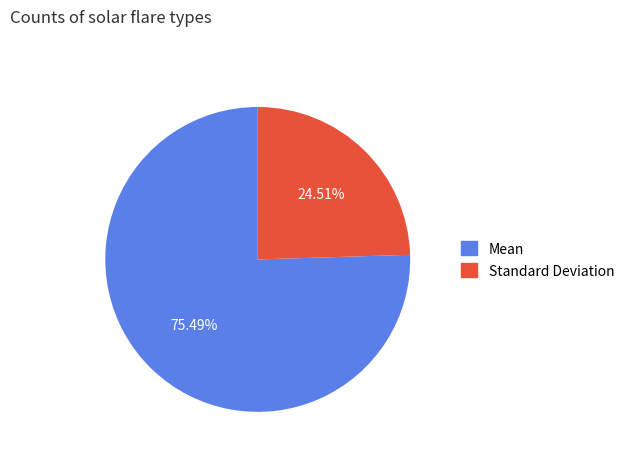

To the nearest percent, what portion does Standard Deviation represent?

25%